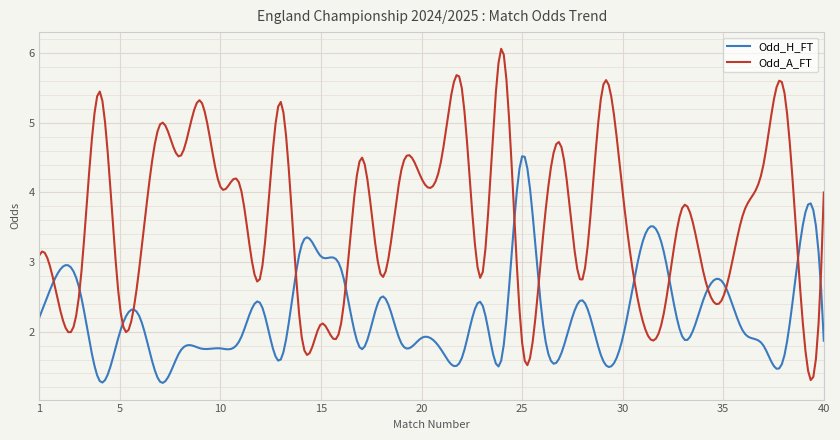

Which series has the largest total across all categories?

Odd_A_FT